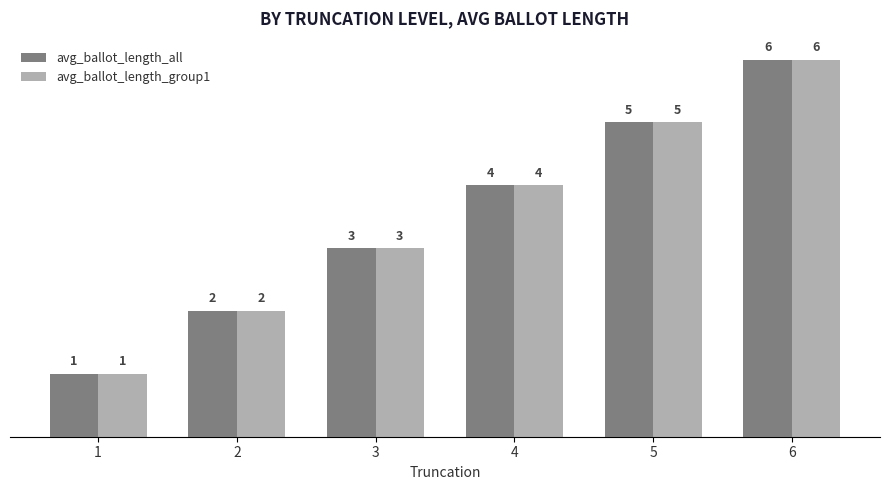

At which category is the sum across all series the highest?

6